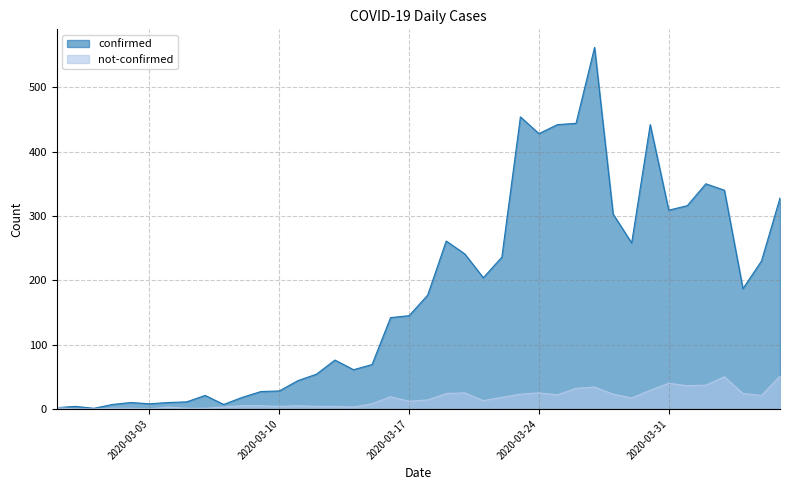

Reading left to right, extract all data points from this chart.

confirmed: 2	4	1	7	10	8	10	11	21	7	18	27	28	44	54	76	61	69	142	145	177	261	241	204	236	454	428	442	444	562	303	258	442	309	316	350	340	187	230	328
not-confirmed: 2	0	0	1	1	0	3	1	1	3	5	5	4	5	4	4	3	8	19	12	14	24	25	13	18	23	25	22	32	34	23	17	29	40	36	37	50	24	21	51